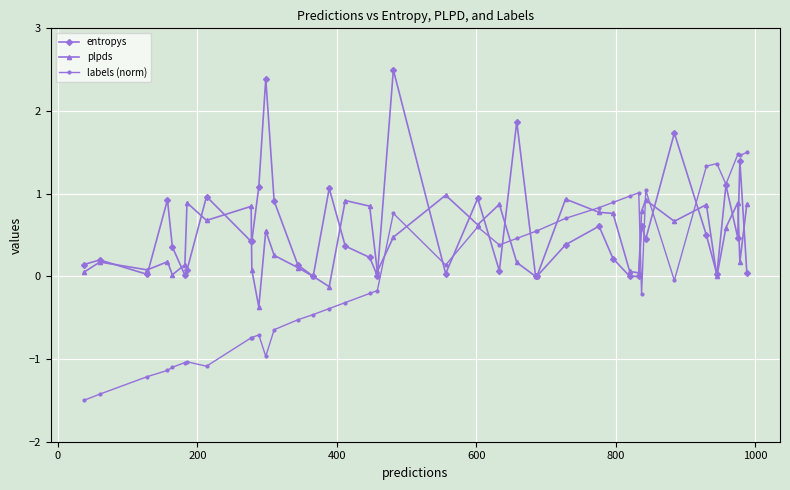

True or false: plpds has more than 1 interior local peaks.

True